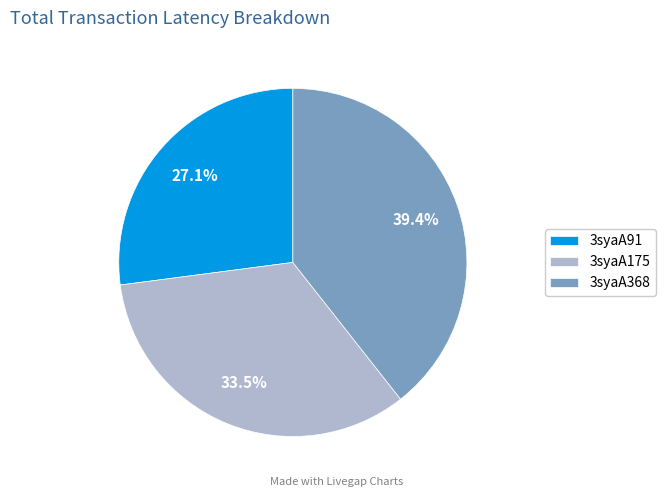

Do 3syaA175 and 3syaA91 together represent more than half of the pie?

Yes